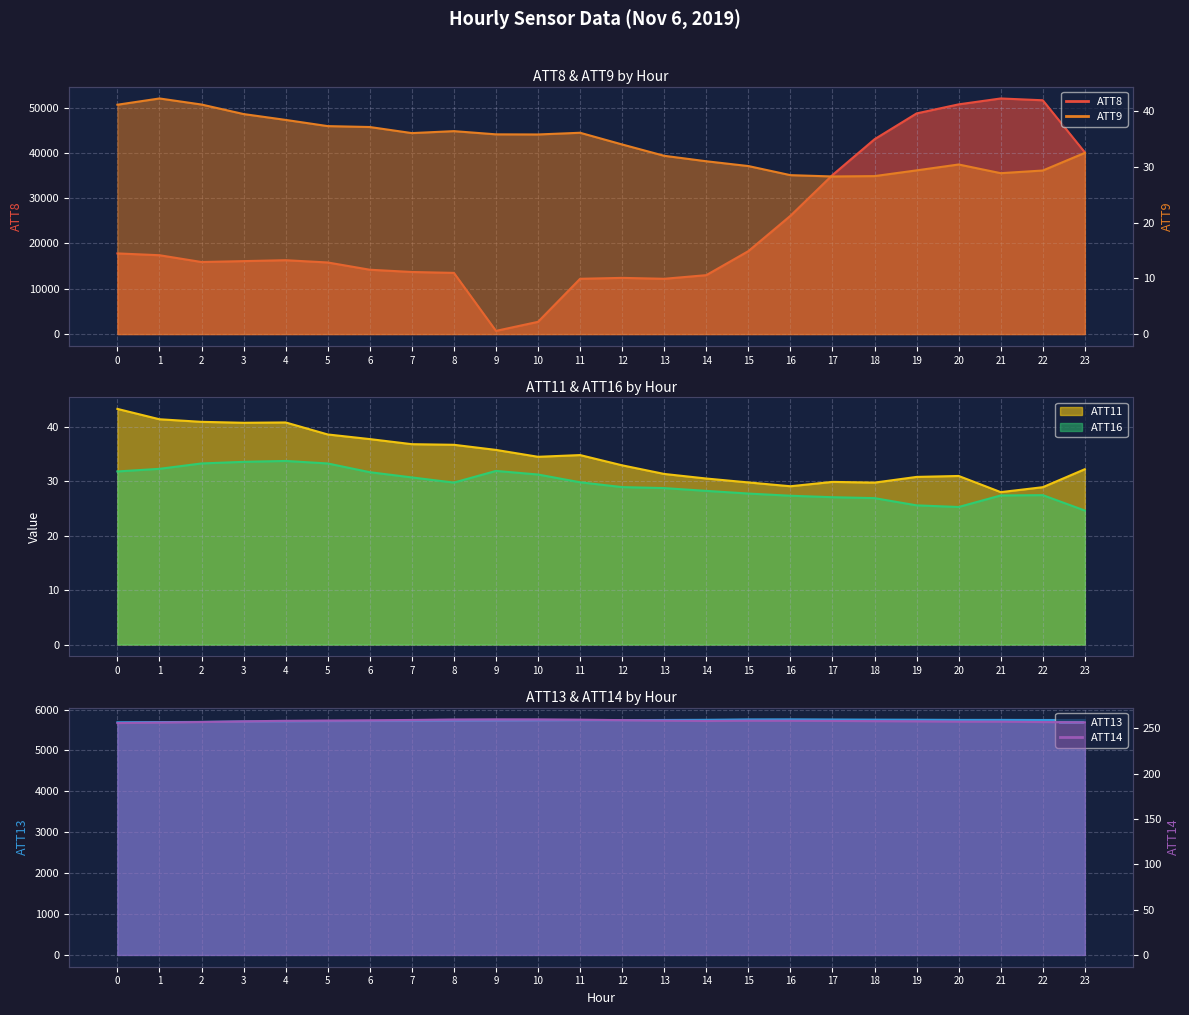

Reading left to right, what are all the values shown in this chart?

ATT8: 0=17800.0	1=17400.0	2=15900.0	3=16100.0	4=16300.0	5=15800.0	6=14200.0	7=13700.0	8=13500.0	9=700.0	10=2700.0	11=12200.0	12=12400.0	13=12200.0	14=13000.0	15=18300.0	16=26100.0	17=35100.0	18=43000.0	19=48700.0	20=50700.0	21=52000.0	22=51600.0	23=40100.0
ATT9: 0=41.1	1=42.3	2=41.2	3=39.5	4=38.4	5=37.3	6=37.1	7=36.0	8=36.4	9=35.8	10=35.8	11=36.1	12=34.0	13=32.0	14=31.0	15=30.1	16=28.5	17=28.3	18=28.3	19=29.4	20=30.4	21=28.9	22=29.3	23=32.5
ATT11: 0=43.3	1=41.4	2=41.0	3=40.8	4=40.9	5=38.6	6=37.8	7=36.9	8=36.7	9=35.8	10=34.5	11=34.8	12=33.0	13=31.4	14=30.5	15=29.8	16=29.1	17=29.9	18=29.8	19=30.8	20=31.0	21=28.0	22=28.9	23=32.2
ATT13: 0=5688.4	1=5692.4	2=5697.1	3=5706.5	4=5711.0	5=5716.8	6=5719.5	7=5720.4	8=5723.9	9=5728.9	10=5734.5	11=5739.1	12=5739.9	13=5744.2	14=5748.0	15=5757.8	16=5759.6	17=5755.9	18=5752.5	19=5750.4	20=5745.8	21=5746.2	22=5743.6	23=5744.0
ATT14: 0=255.9	1=256.4	2=257.0	3=257.8	4=258.3	5=258.7	6=258.9	7=259.3	8=259.8	9=260.0	10=259.9	11=259.6	12=259.1	13=258.5	14=258.1	15=258.4	16=258.4	17=258.2	18=258.0	19=257.8	20=257.4	21=257.4	22=257.0	23=256.7
ATT16: 0=31.8	1=32.3	2=33.3	3=33.6	4=33.8	5=33.3	6=31.7	7=30.7	8=29.8	9=31.9	10=31.3	11=29.8	12=29.0	13=28.8	14=28.3	15=27.8	16=27.4	17=27.1	18=26.9	19=25.6	20=25.3	21=27.4	22=27.5	23=24.6